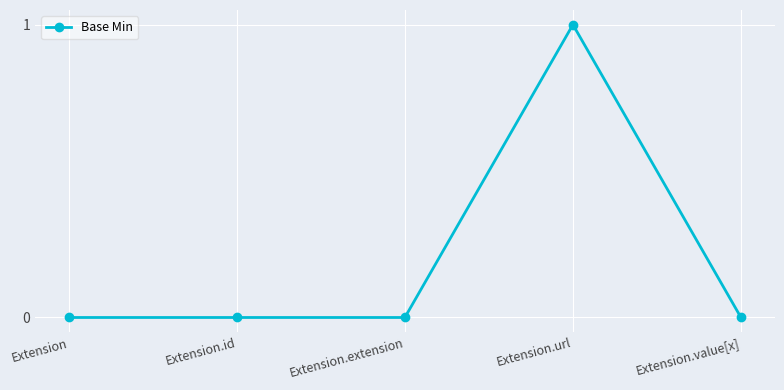

The chart shows a value of 2 at Extension.url. True or false?

False